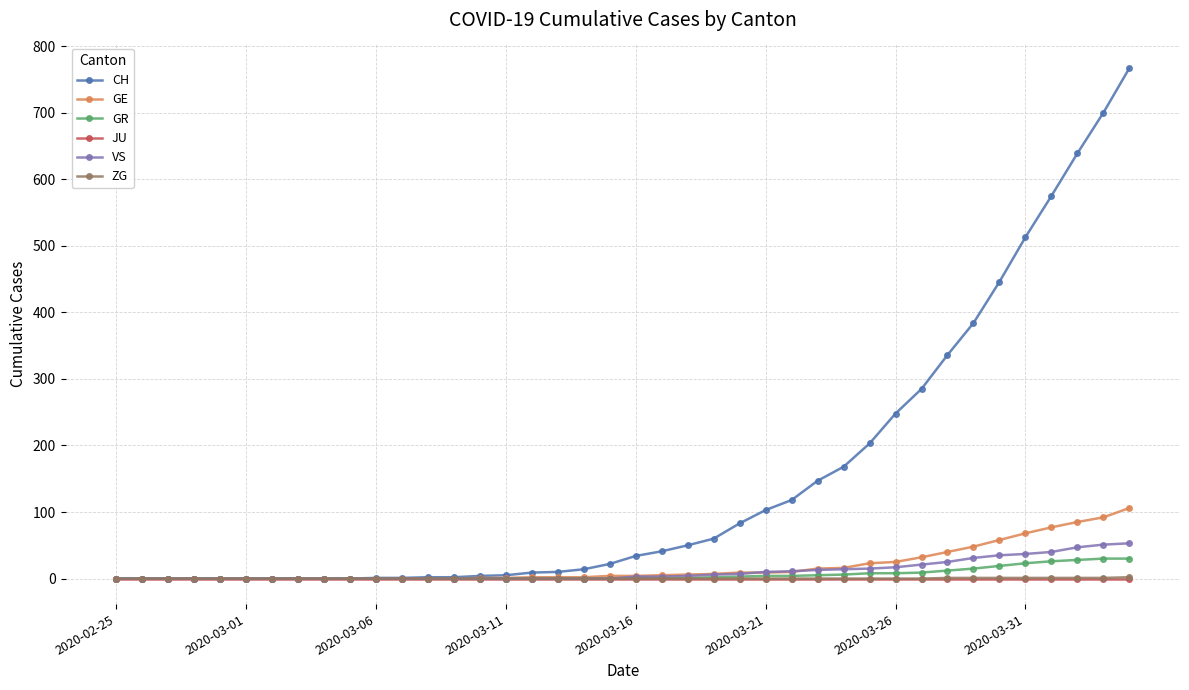

How many values in the CH series are below 34?

20